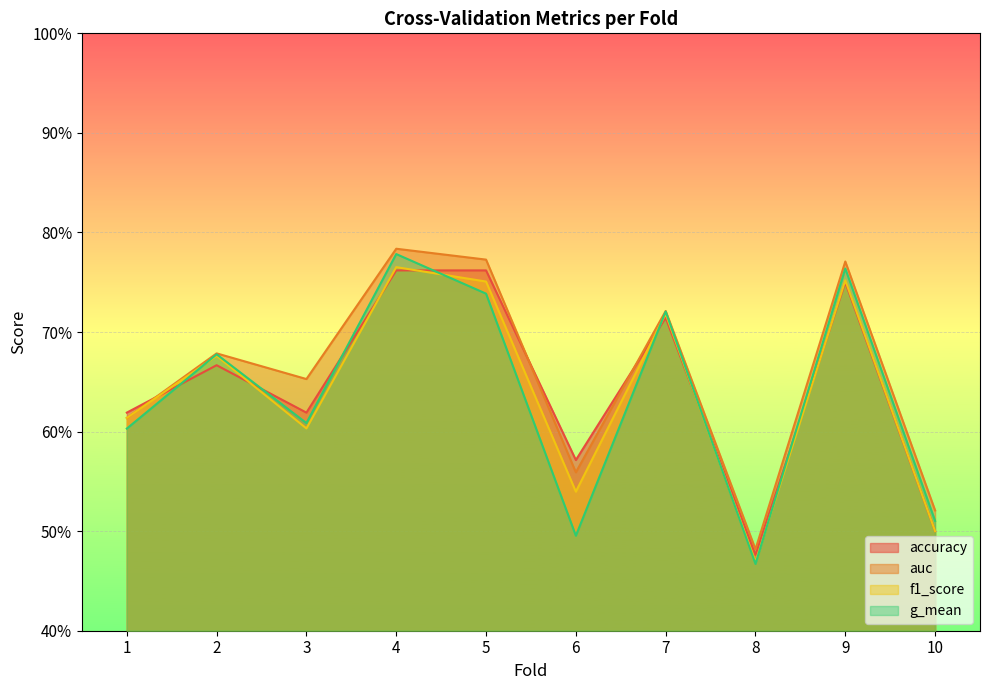

What is the difference between the maximum and minimum values in the accuracy series?

0.3